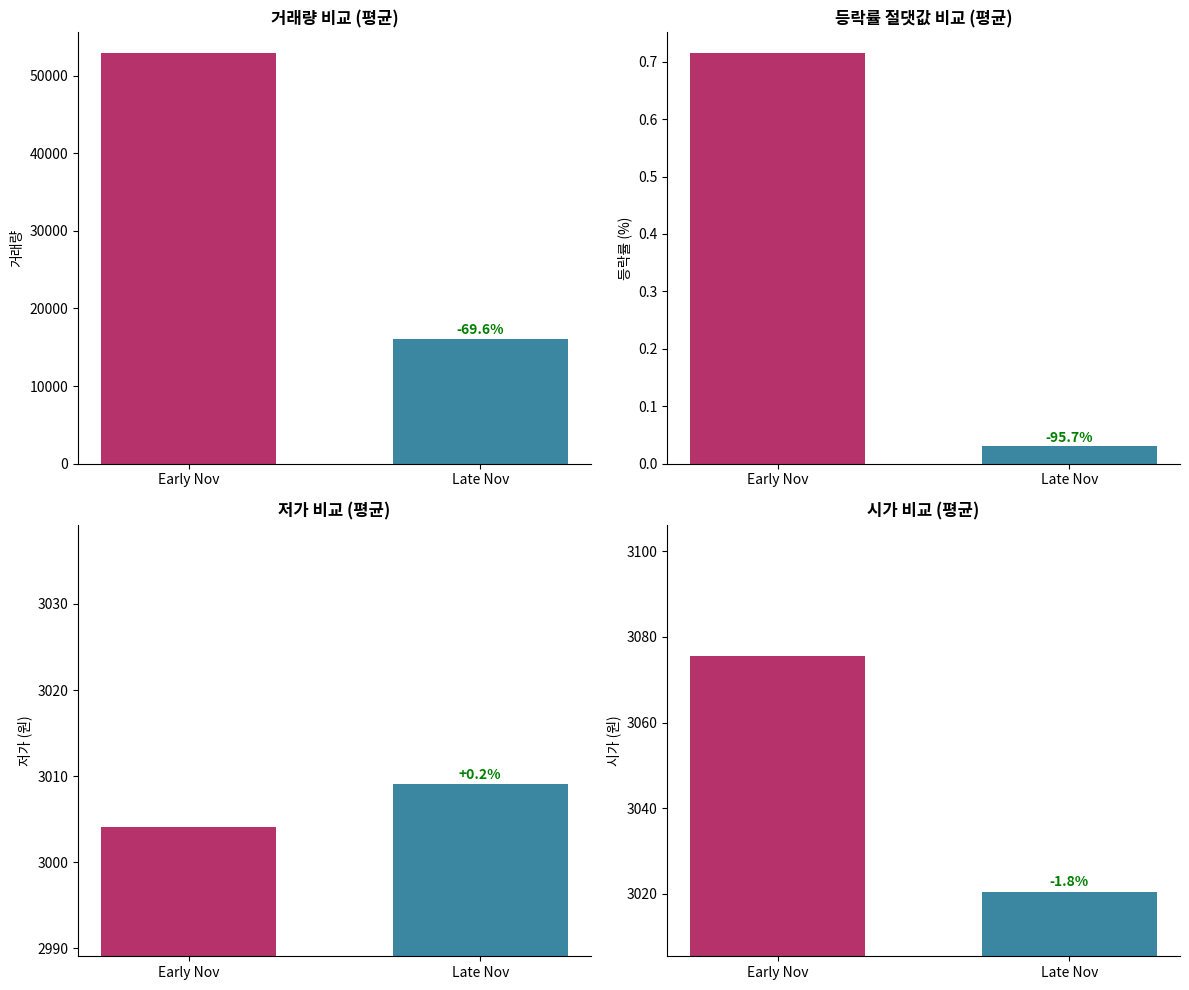

How many distinct data groups are displayed?

4